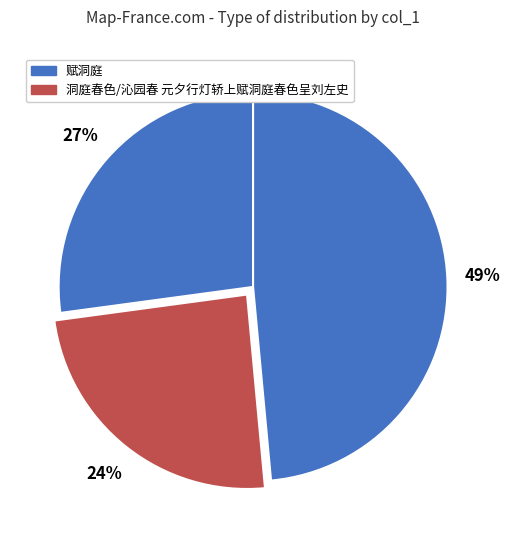

Count the number of slices in the pie.

3